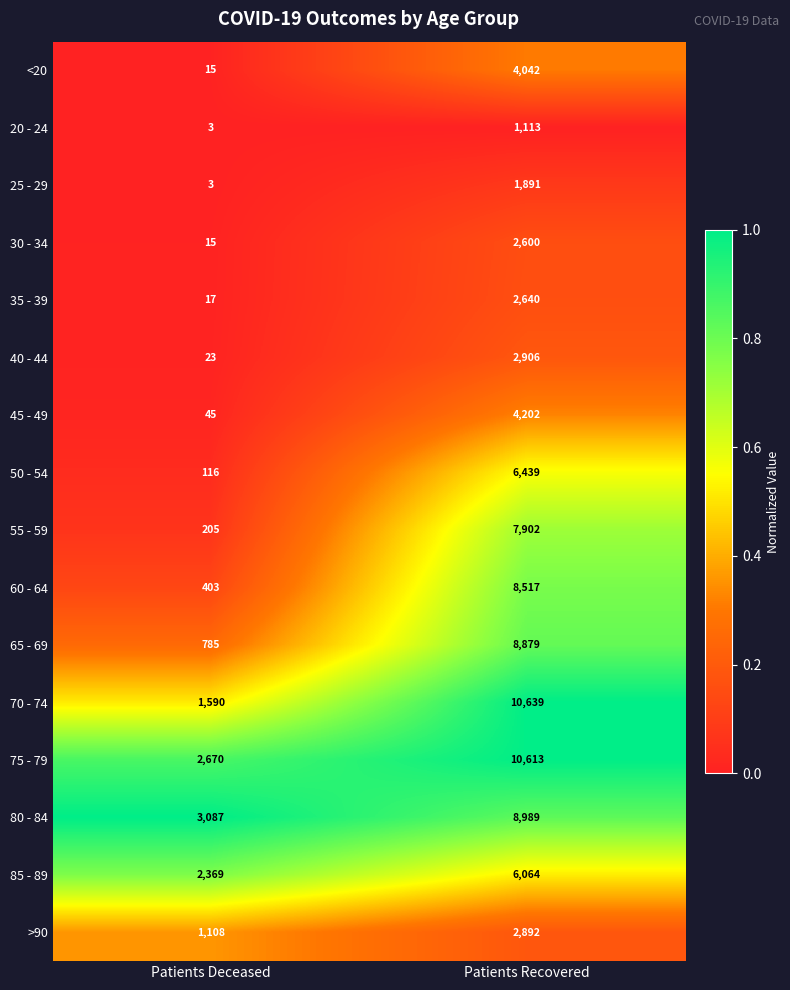

Which series changed the most between Patients Deceased and Patients Recovered?

70 - 74